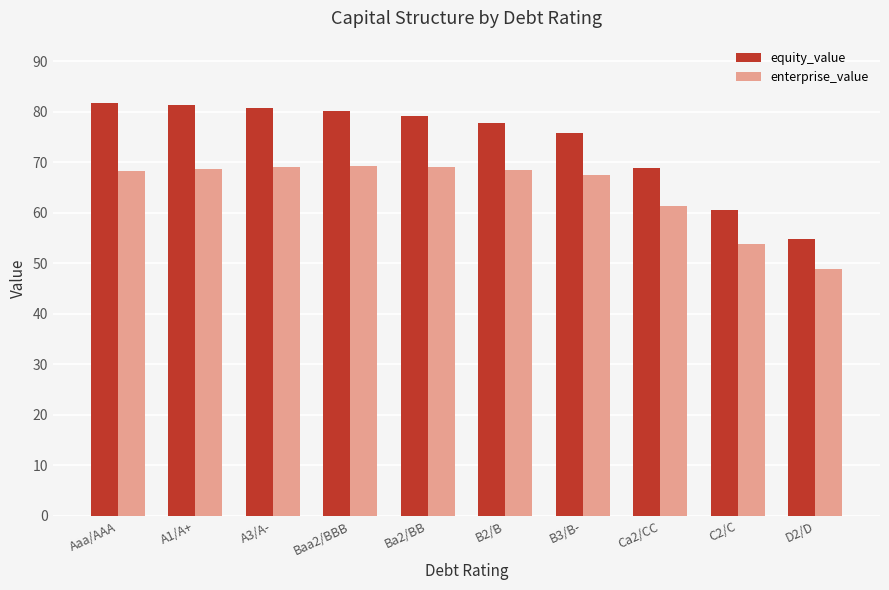

What is the difference between the maximum and minimum values in the equity_value series?

27.0